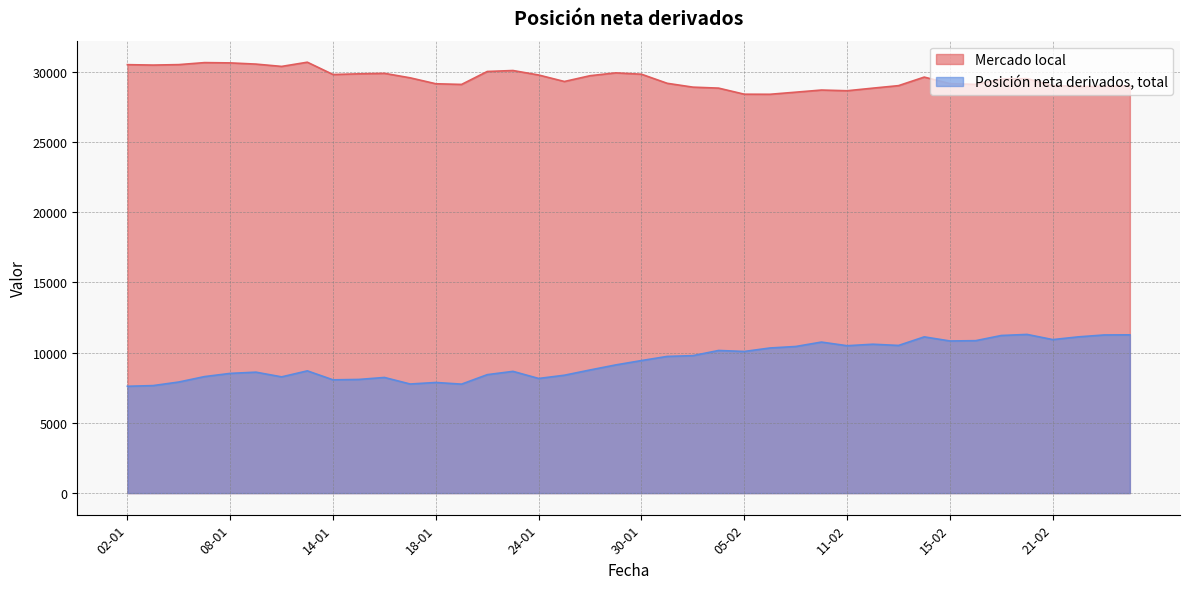

Rank the series at 18-01 from highest to lowest value.

Mercado local, Posición neta derivados, total